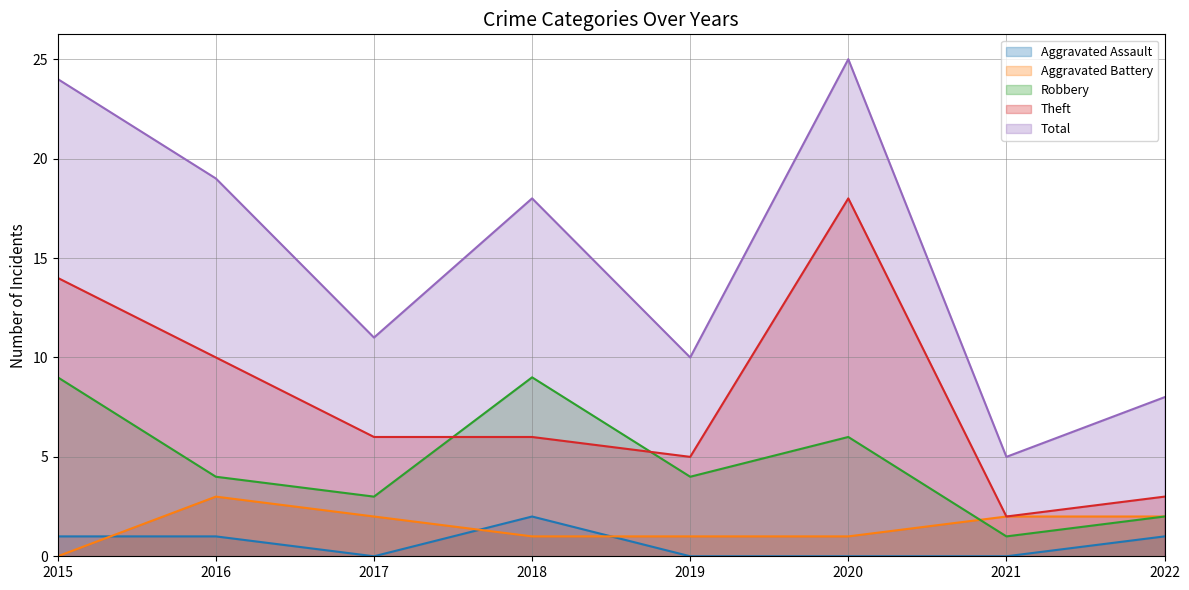

Count the number of data series in this chart.

5